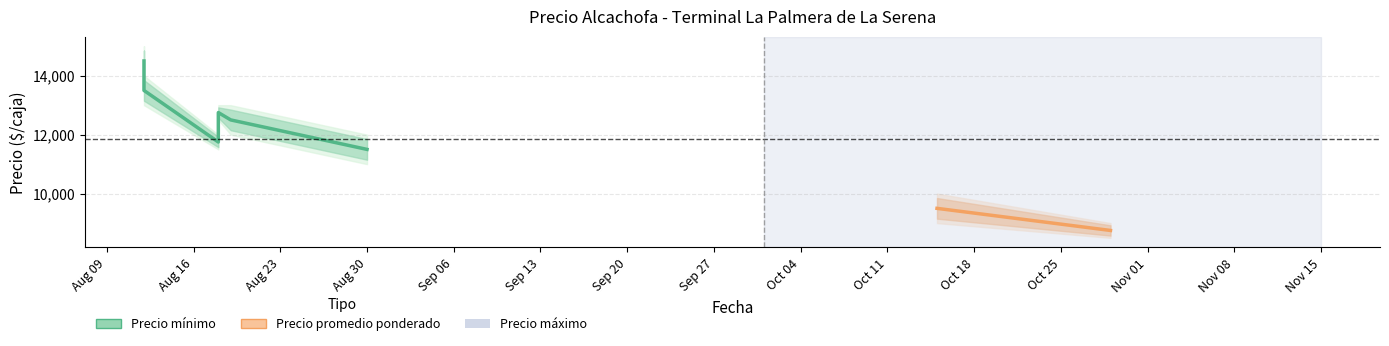

What is the label of the 3rd point from the right?

Aug 30